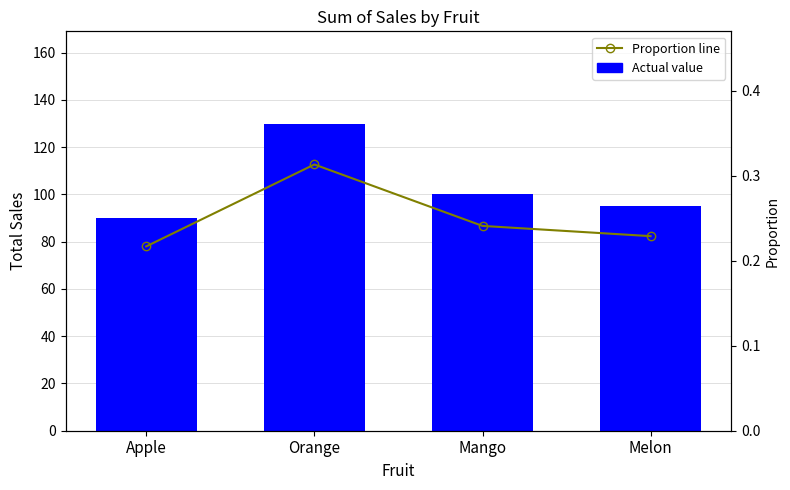

At which category does the chart reach its peak across all series?

Orange